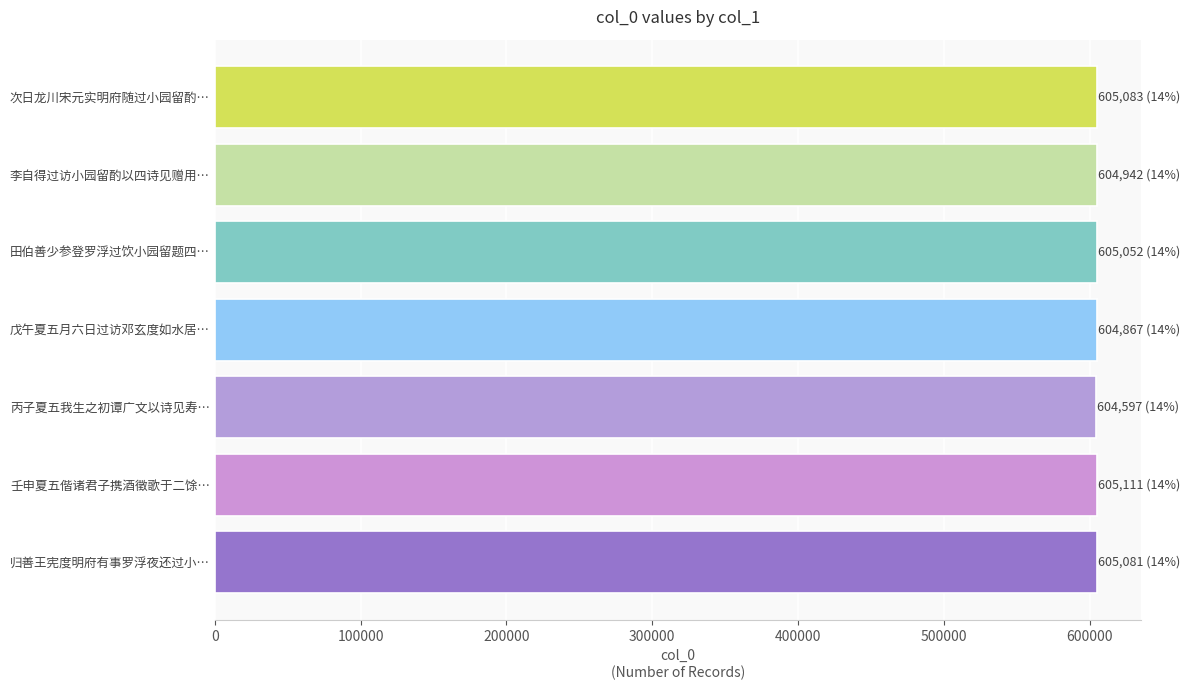

True or false: the data shows 604597 at 丙子夏五我生之初谭广文以诗见寿….

True